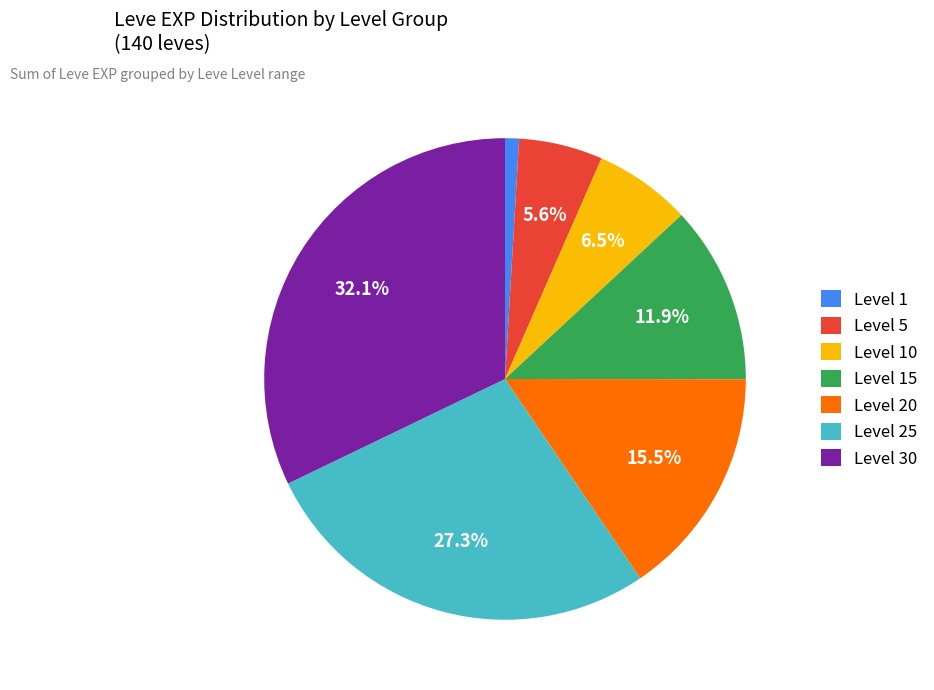

Does any single category account for the majority?

No